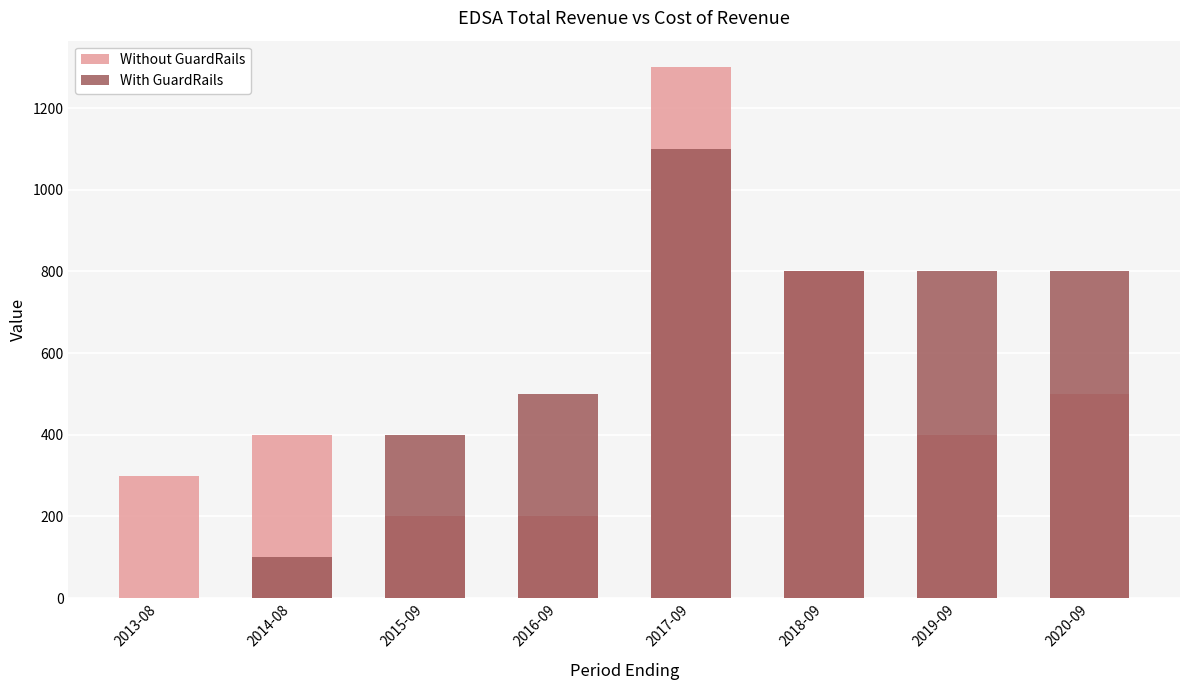

What is the label of the 8th bar from the left?

2020-09